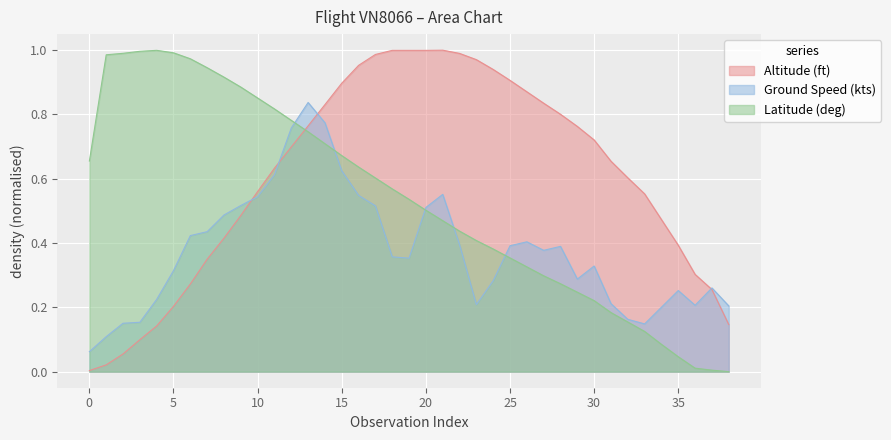

What is the difference between the latitude values at 24 and 27?

0.1